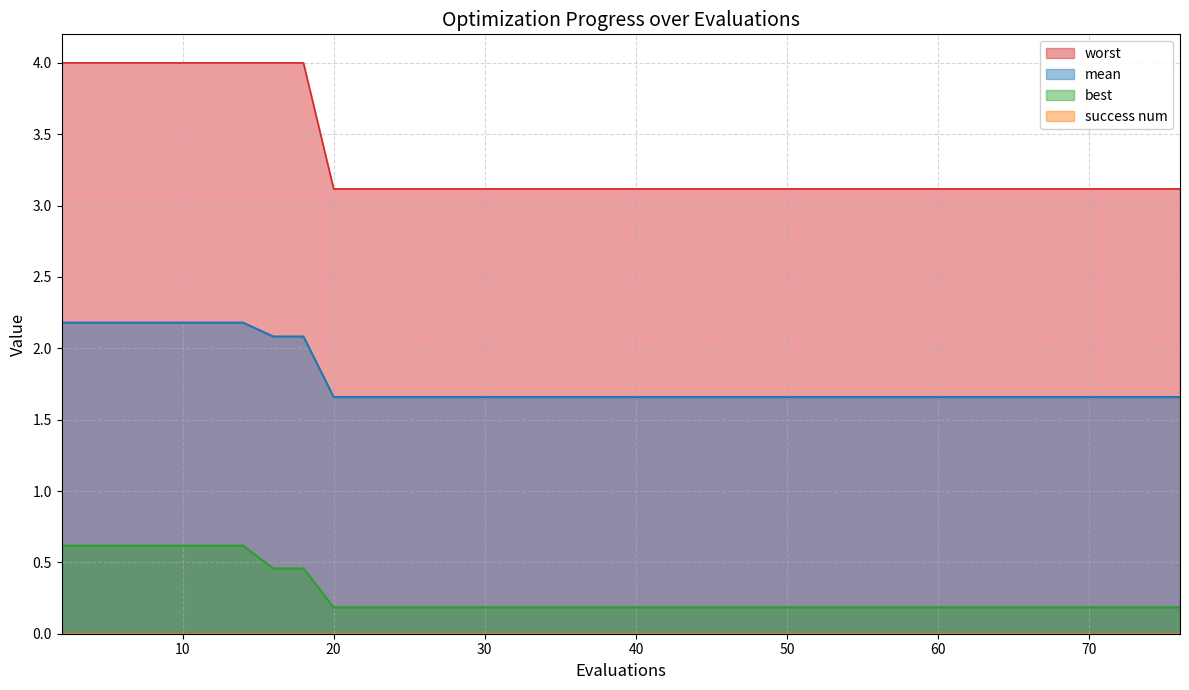

Is it true that best equals 0.3 at 42?

False